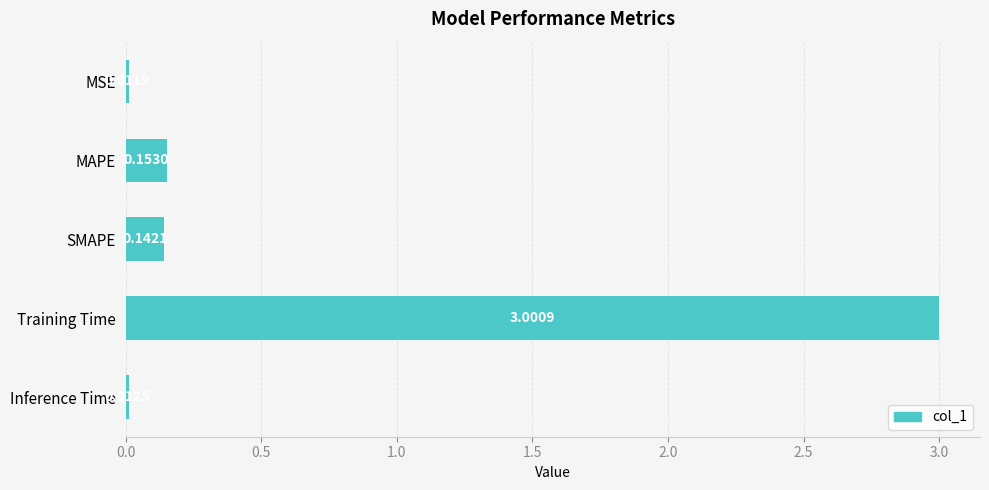

Between MSE and Inference Time, which is larger?

Inference Time